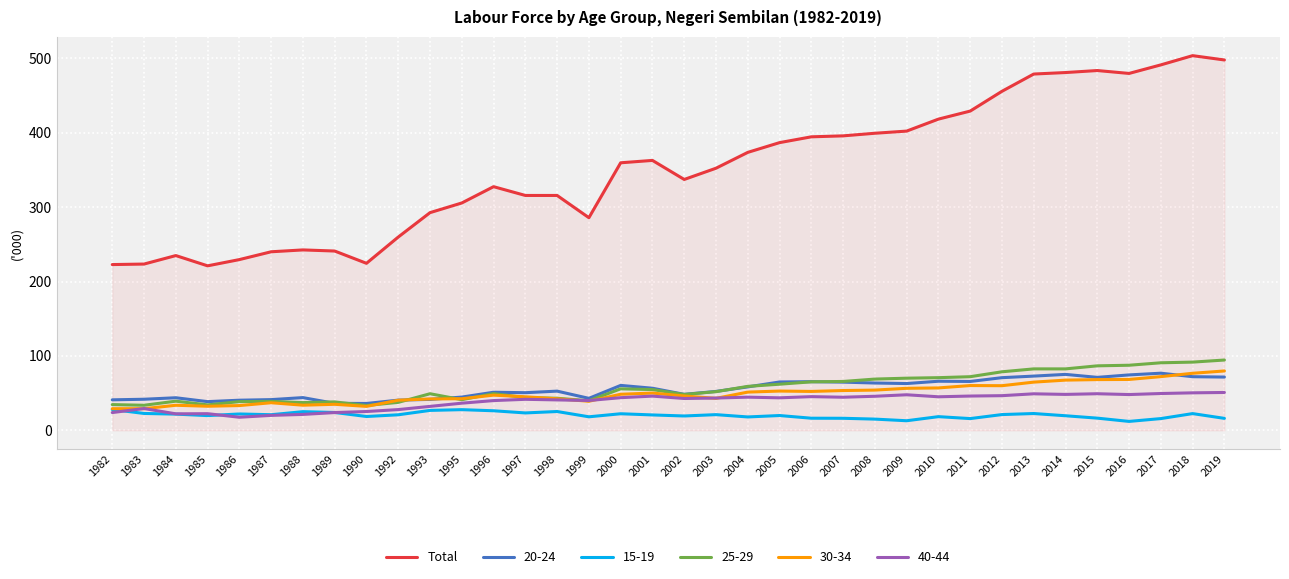

True or false: Total and 20-24 cross at least once.

False